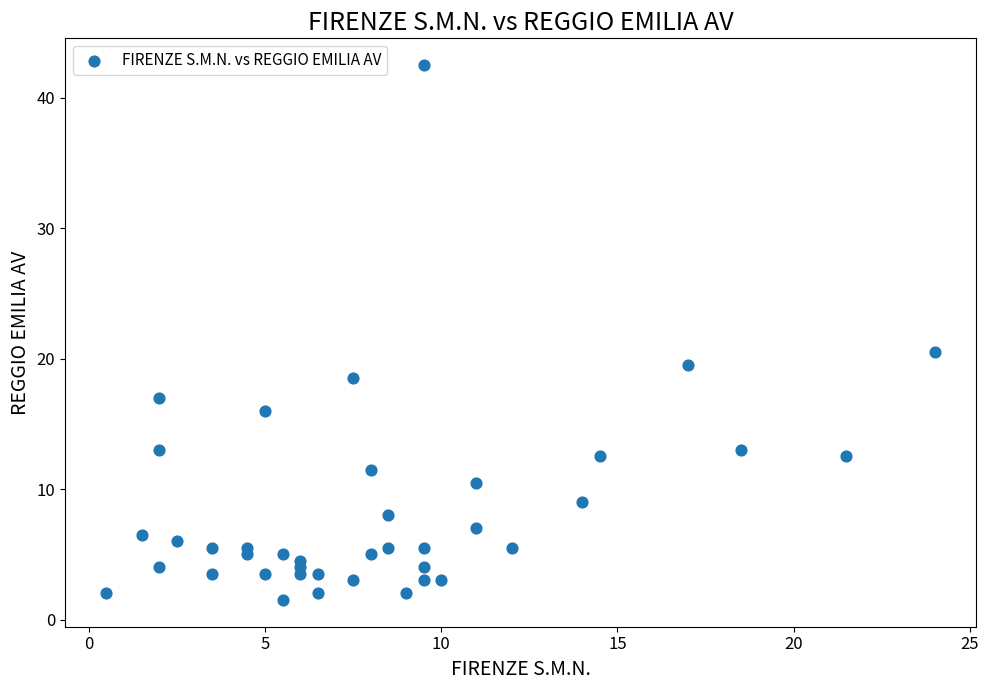

What is the range of X values (max minus min)?

23.5